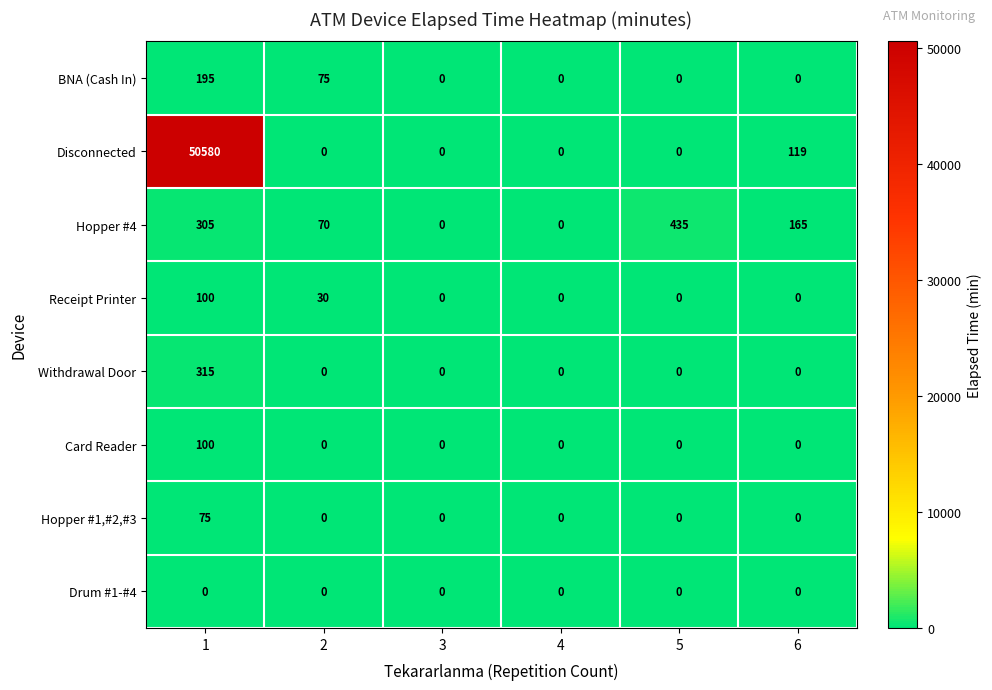

The Hopper #4 series shows 305 at 1. True or false?

True